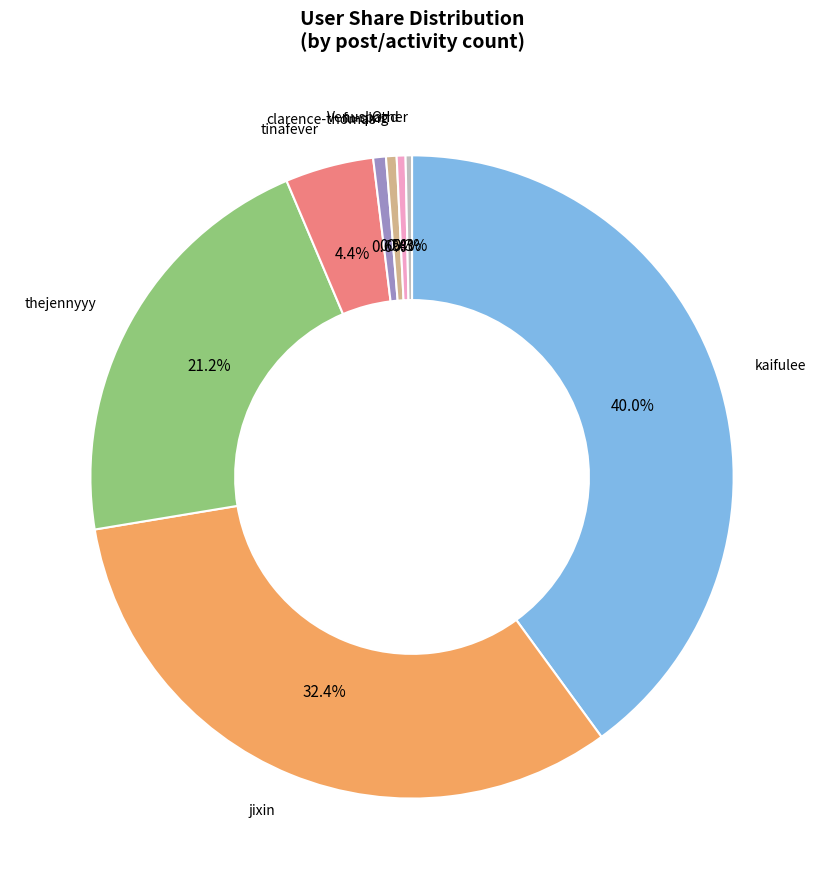

Does any single category account for the majority?

No